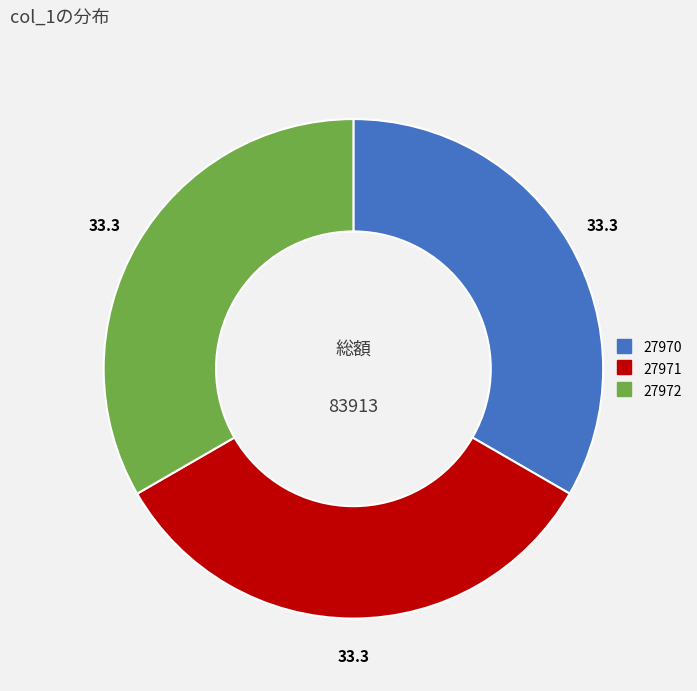

Do 27971 and 27970 together represent more than half of the pie?

Yes